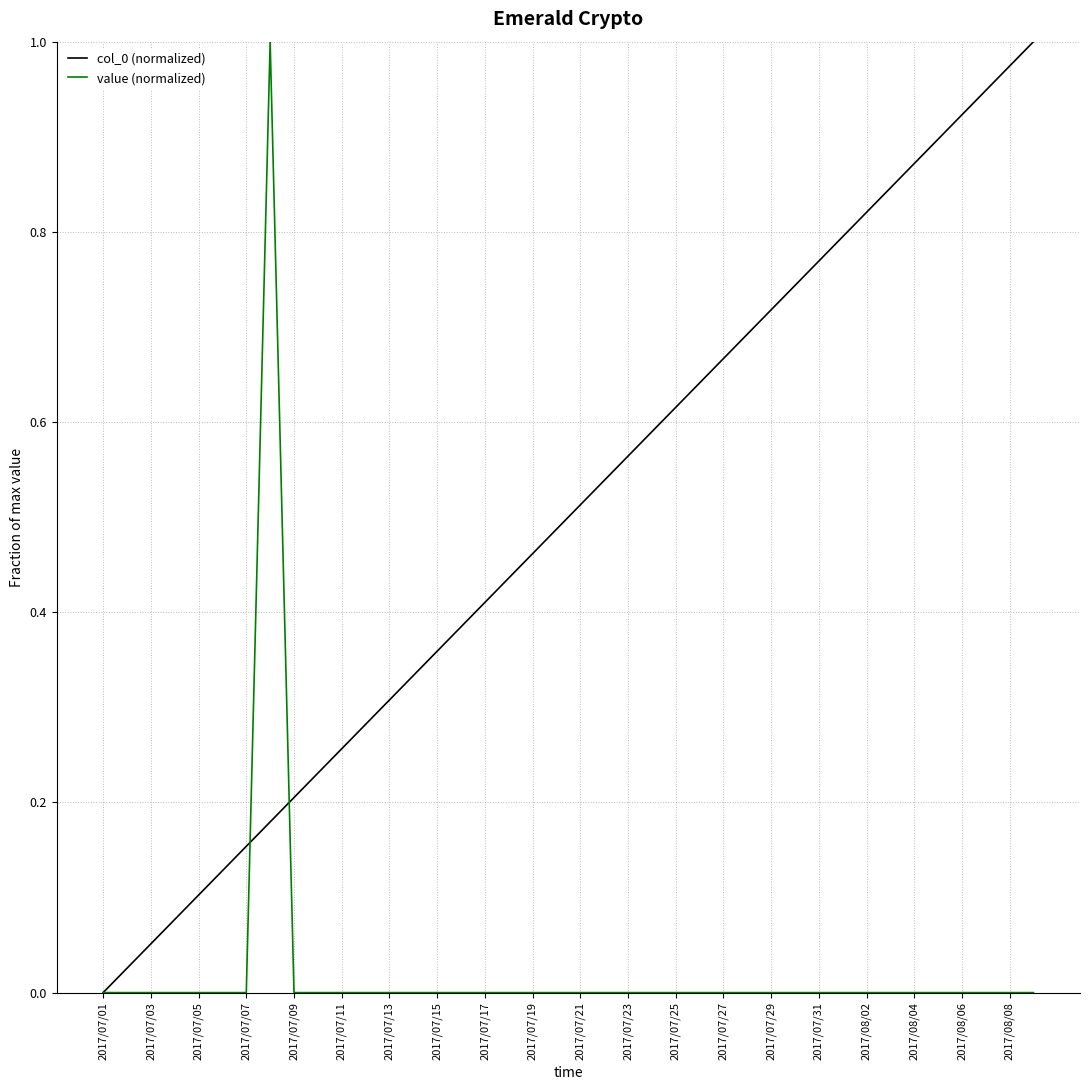

True or false: value (normalized) has a value of -0.3 at 2017/07/03.

False